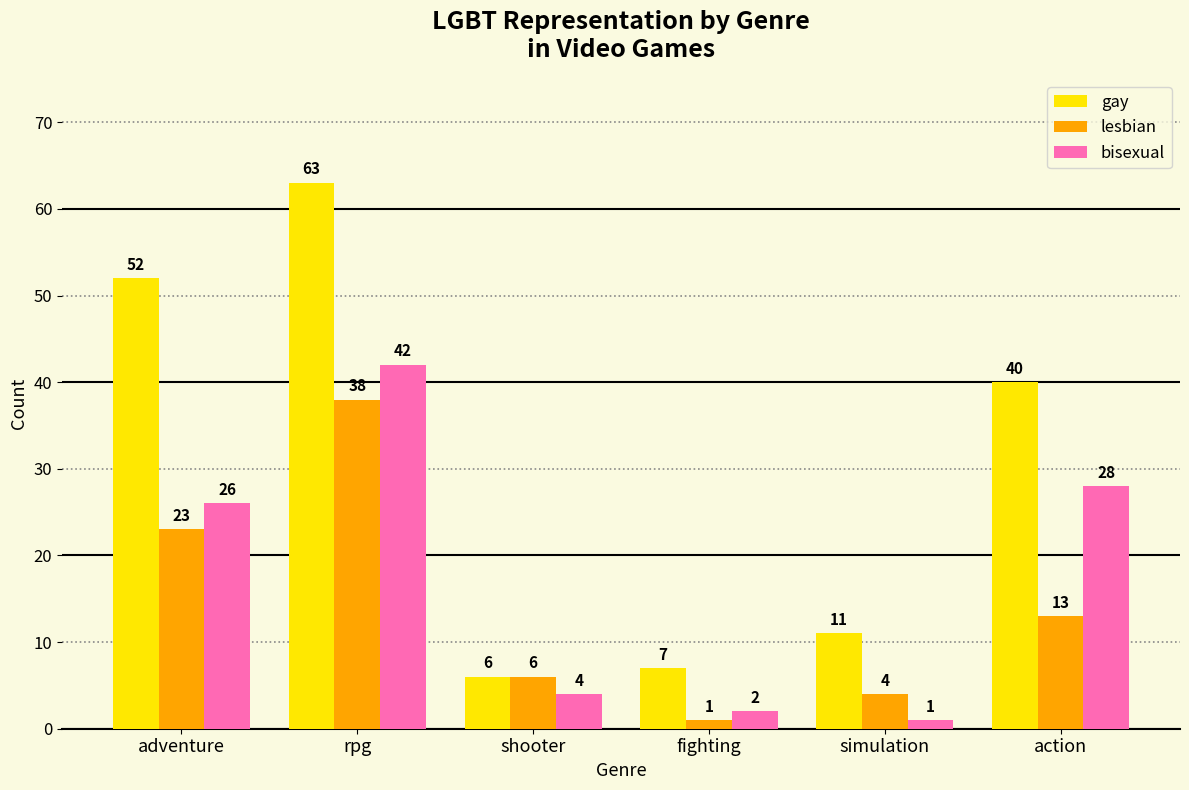

List the labels in order of bisexual value, largest first.

rpg, action, adventure, shooter, fighting, simulation